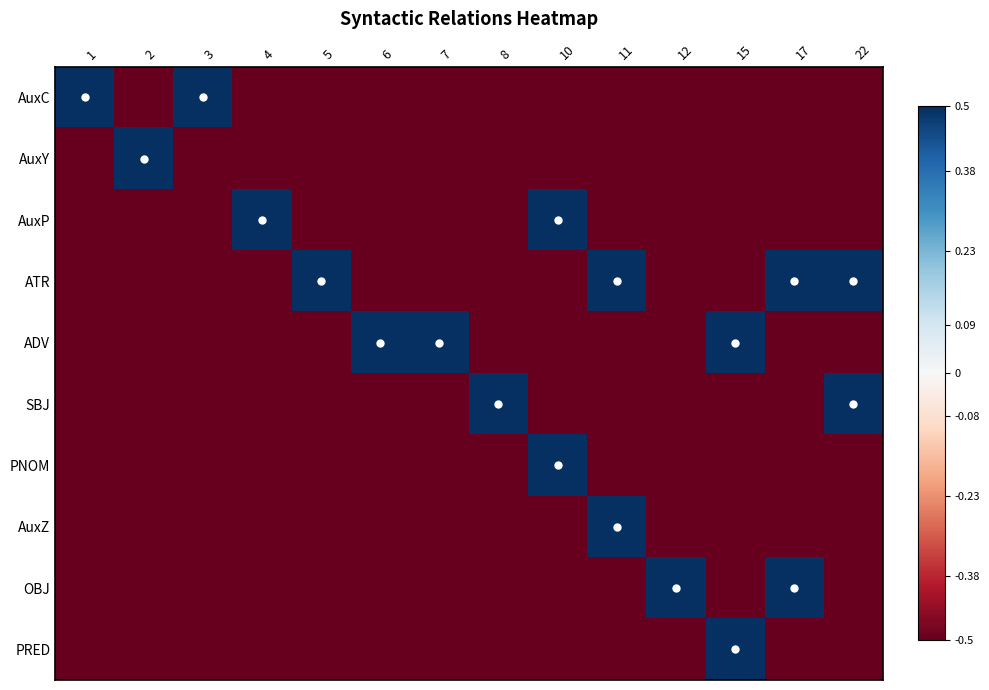

At how many categories does at least one series exceed 0?

14